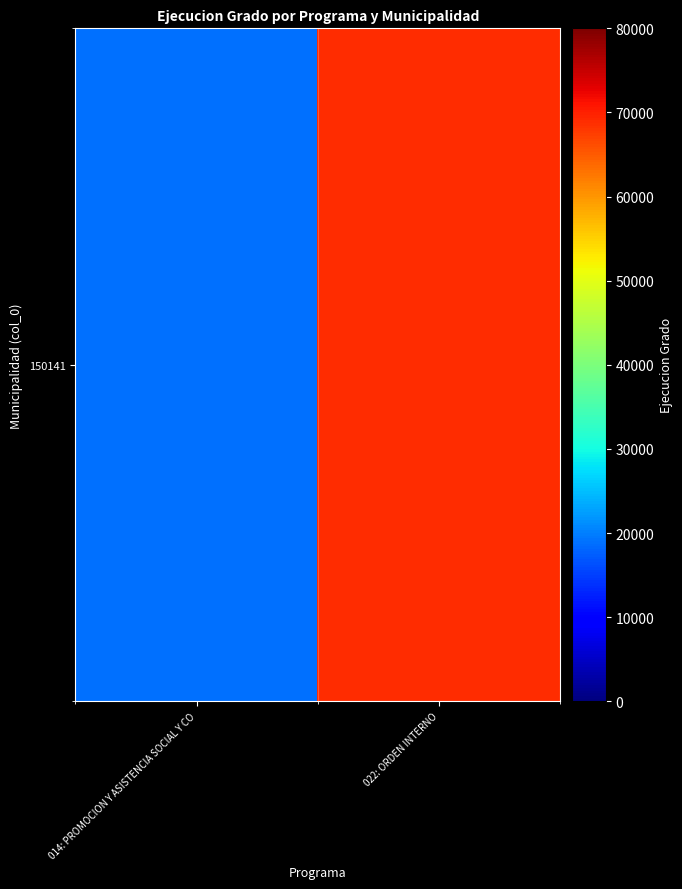

How many distinct data groups are displayed?

1